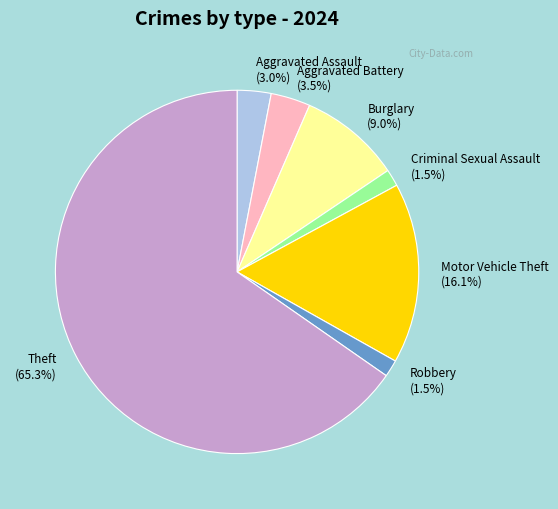

Approximately how many times larger is the value at Motor Vehicle Theft (16.1%) compared to Aggravated Battery (3.5%)?

4.6